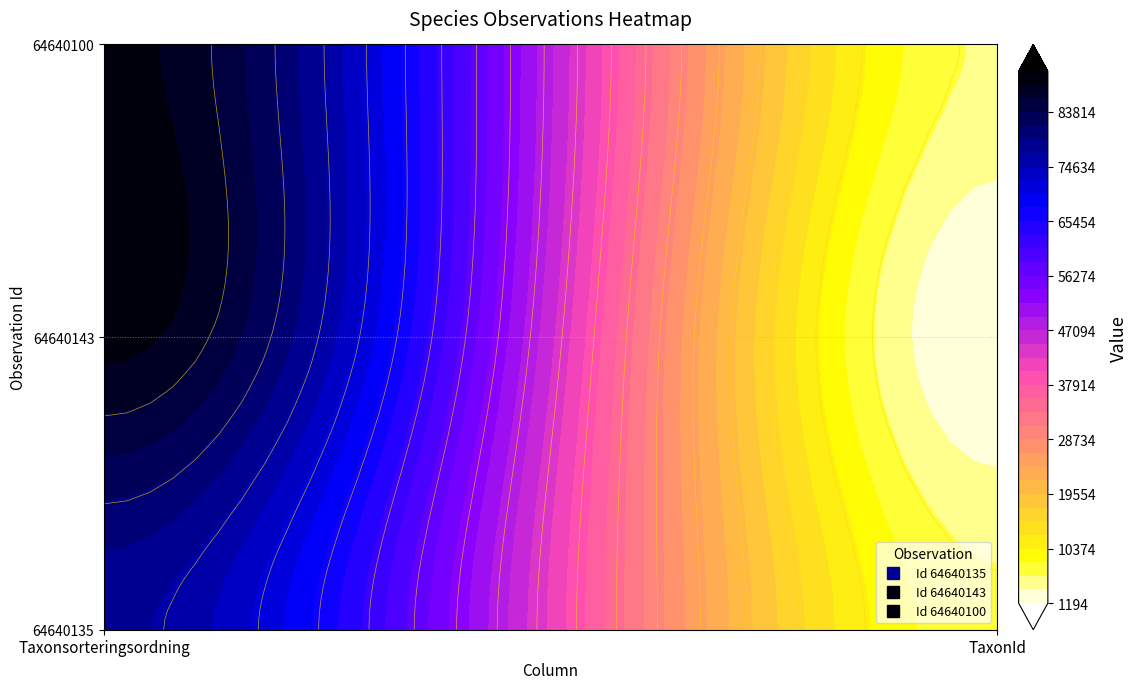

What is the sum of all 64640135 values?

83931